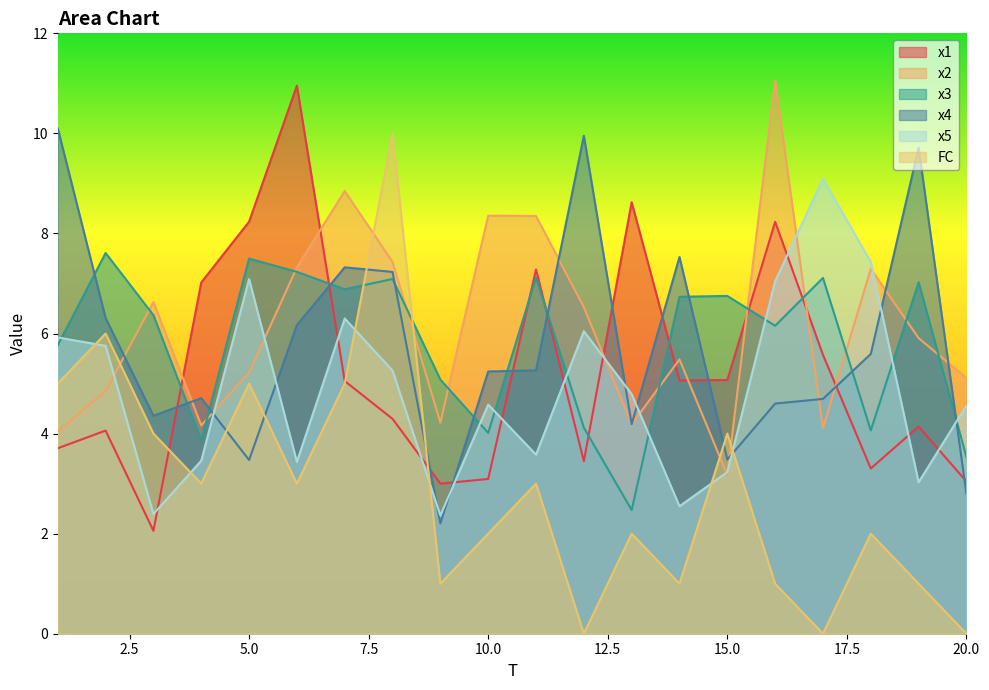

Where do x5 and x4 first cross each other?

4 and 5